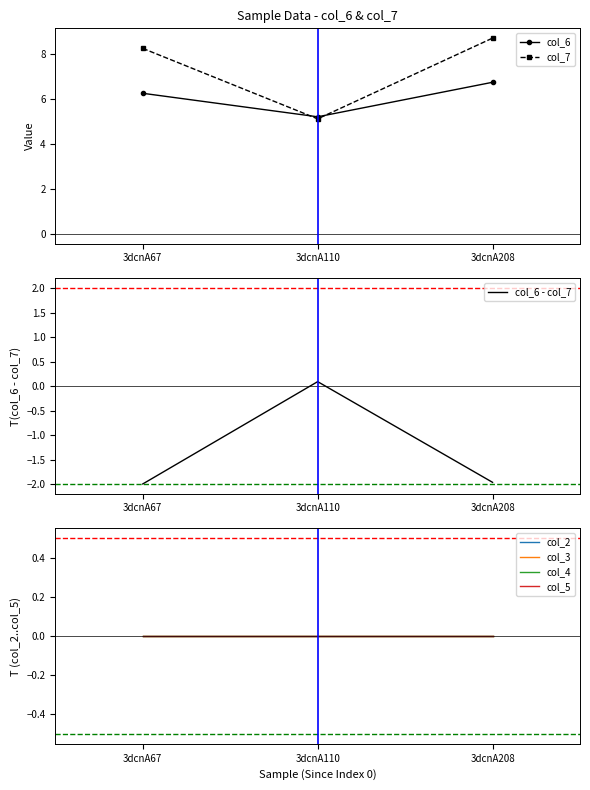

At which category does the chart reach its peak across all series?

3dcnA208